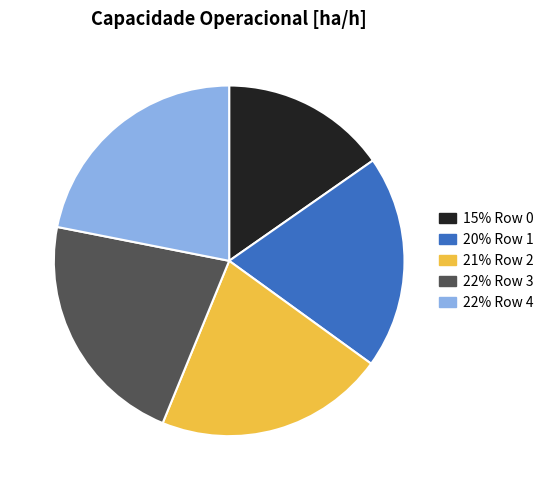

Is there any slice that represents more than half of the pie?

No